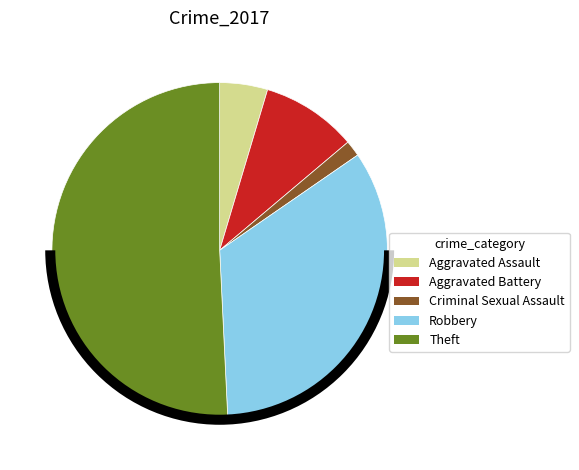

To the nearest percent, what is the combined percentage of Theft and Robbery?

85%